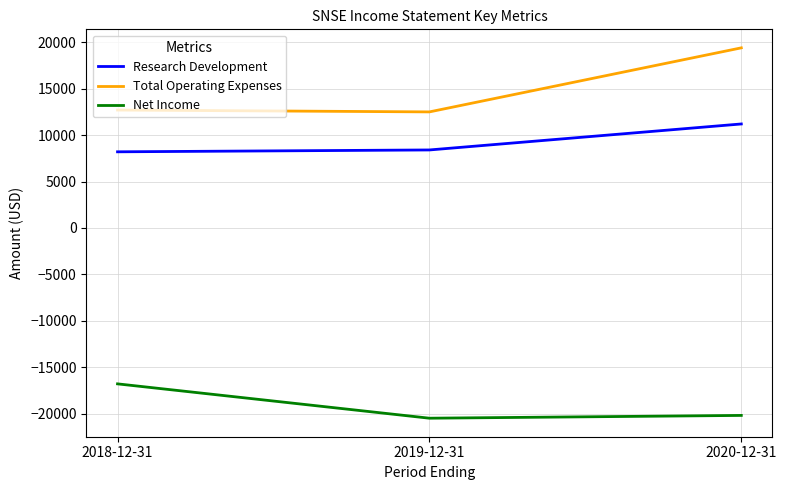

How many lines are shown in the chart?

3